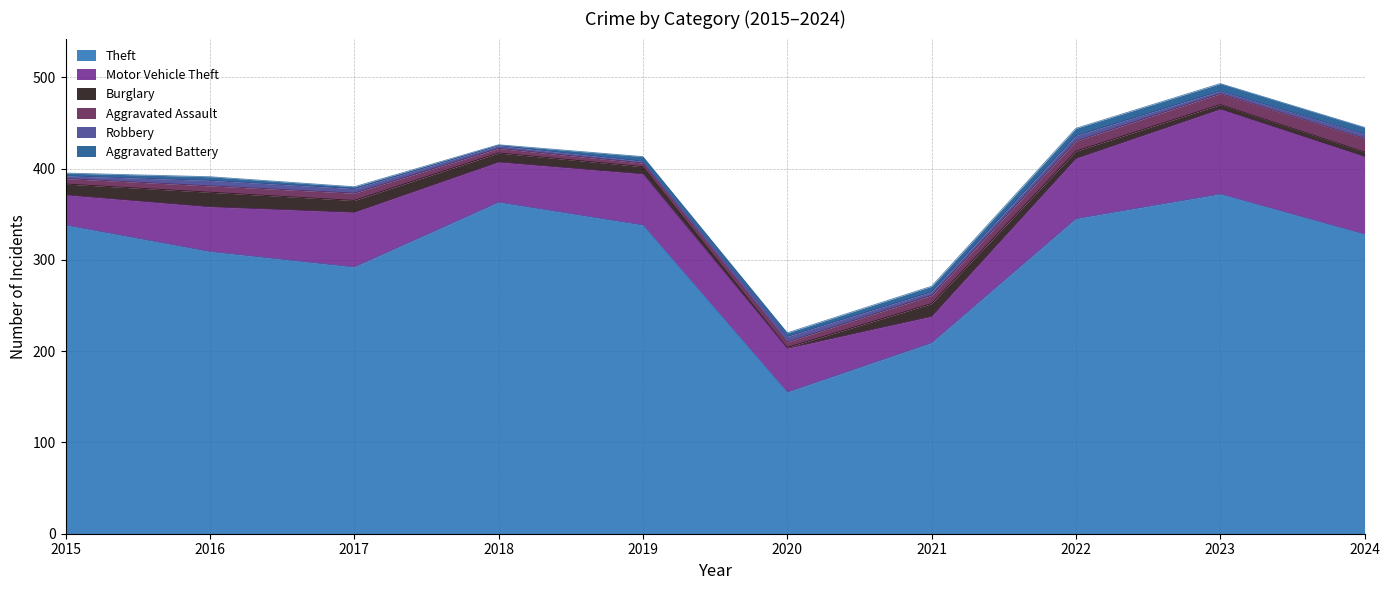

Which series has the largest total across all categories?

Theft